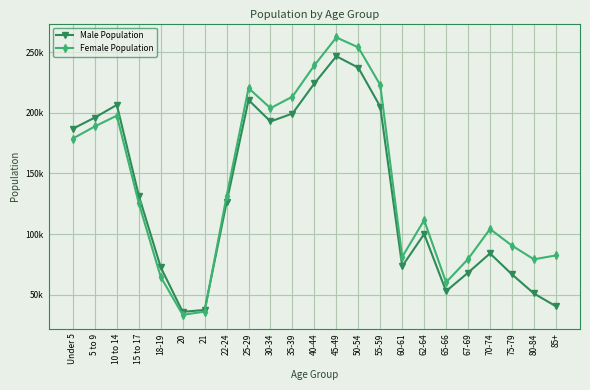

True or false: Female Population has more than 0 interior local peaks.

True